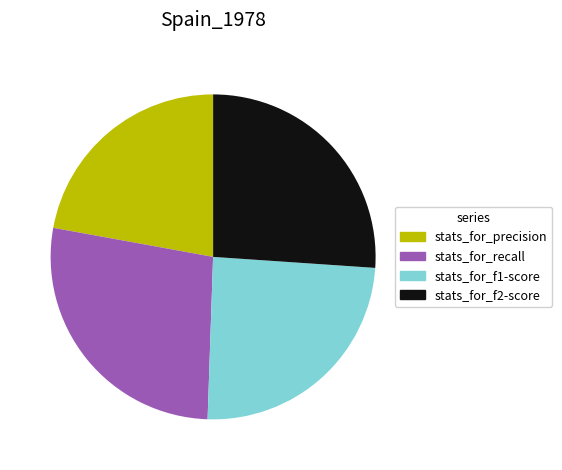

How many slices are in this pie chart?

4